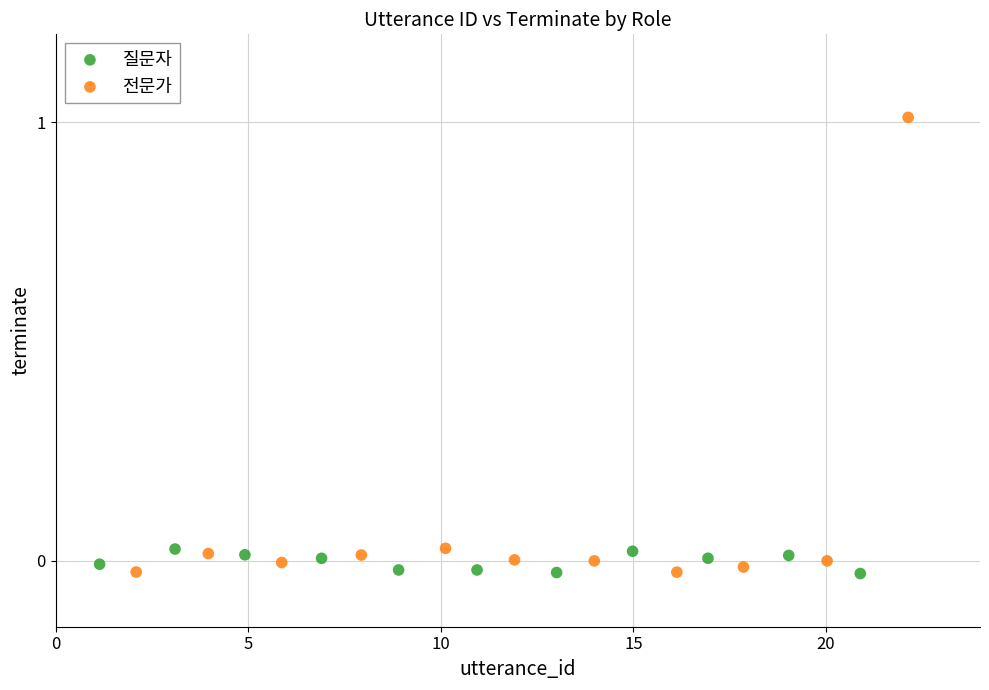

Which series contains the highest Y value?

전문가